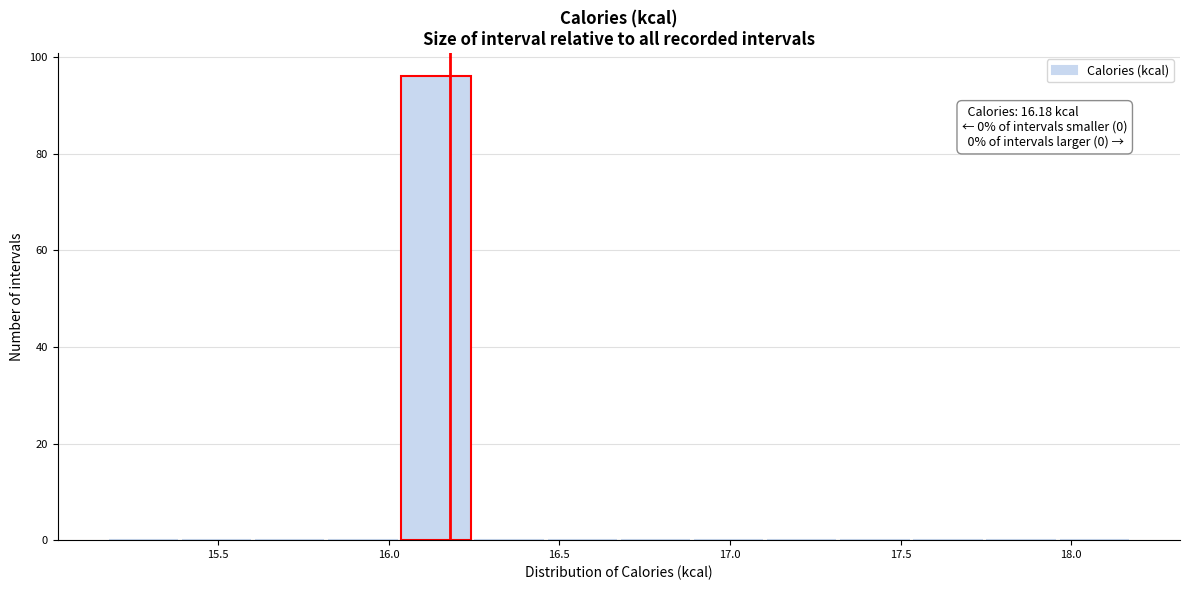

Which range on the x-axis has the tallest bar?

16.05 to 16.25